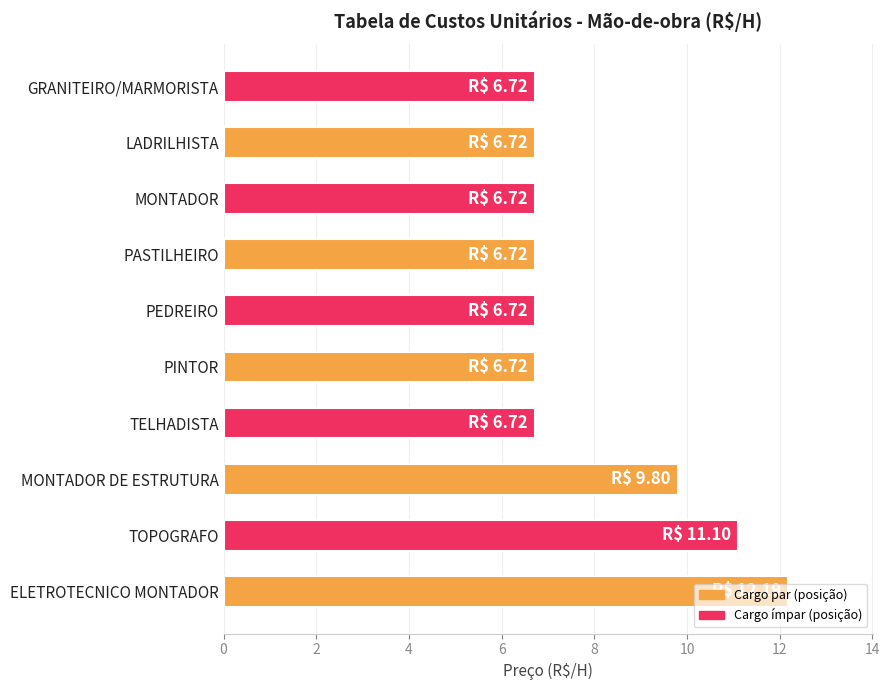

Count the values in the range 6 to 9.

7